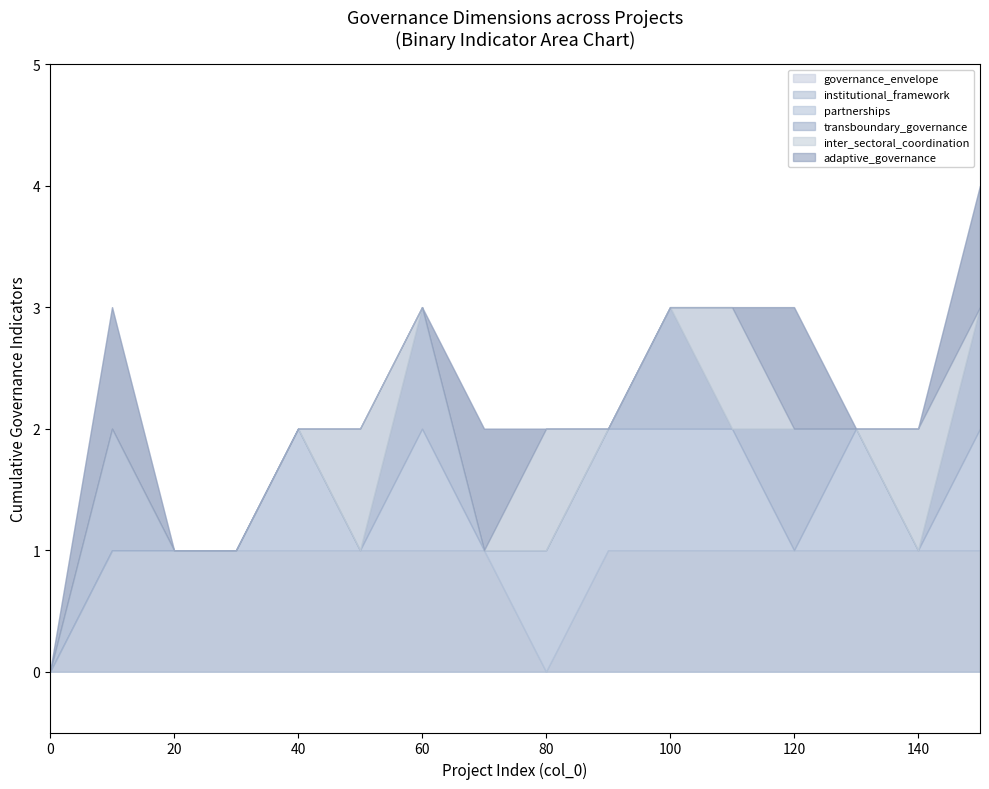

True or false: institutional_framework and adaptive_governance cross at least once.

False